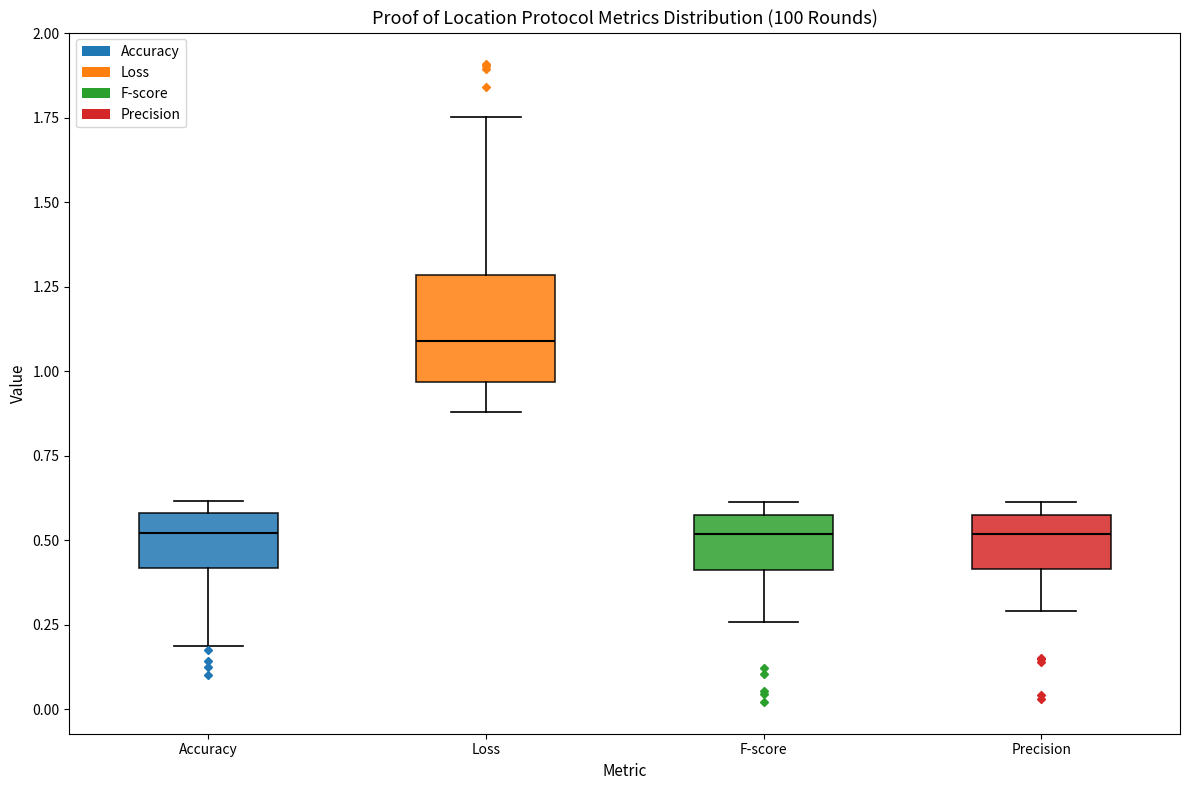

Reading left to right, read every box against the y-axis: the position of its median line, the range the box covers, and the ends of its whiskers. The values are not printed on the chart, so give them approximately, as read against the axis.

Accuracy: median 0.50, box 0.40 to 0.60, whiskers 0.20 to 0.60 (just above the box's upper edge)
Loss: median 1.10, box 0.95 to 1.30, whiskers 0.90 to 1.75
F-score: median 0.50, box 0.40 to 0.60, whiskers 0.25 to 0.60 (just above the box's upper edge)
Precision: median 0.50, box 0.40 to 0.60, whiskers 0.30 to 0.60 (just above the box's upper edge)